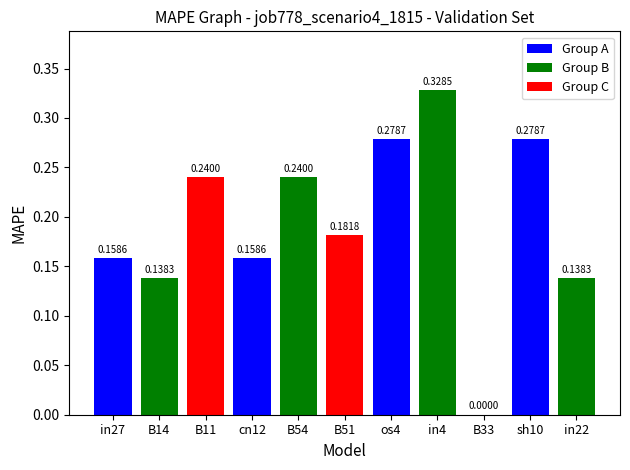

Between in4 and B33, which is larger?

in4